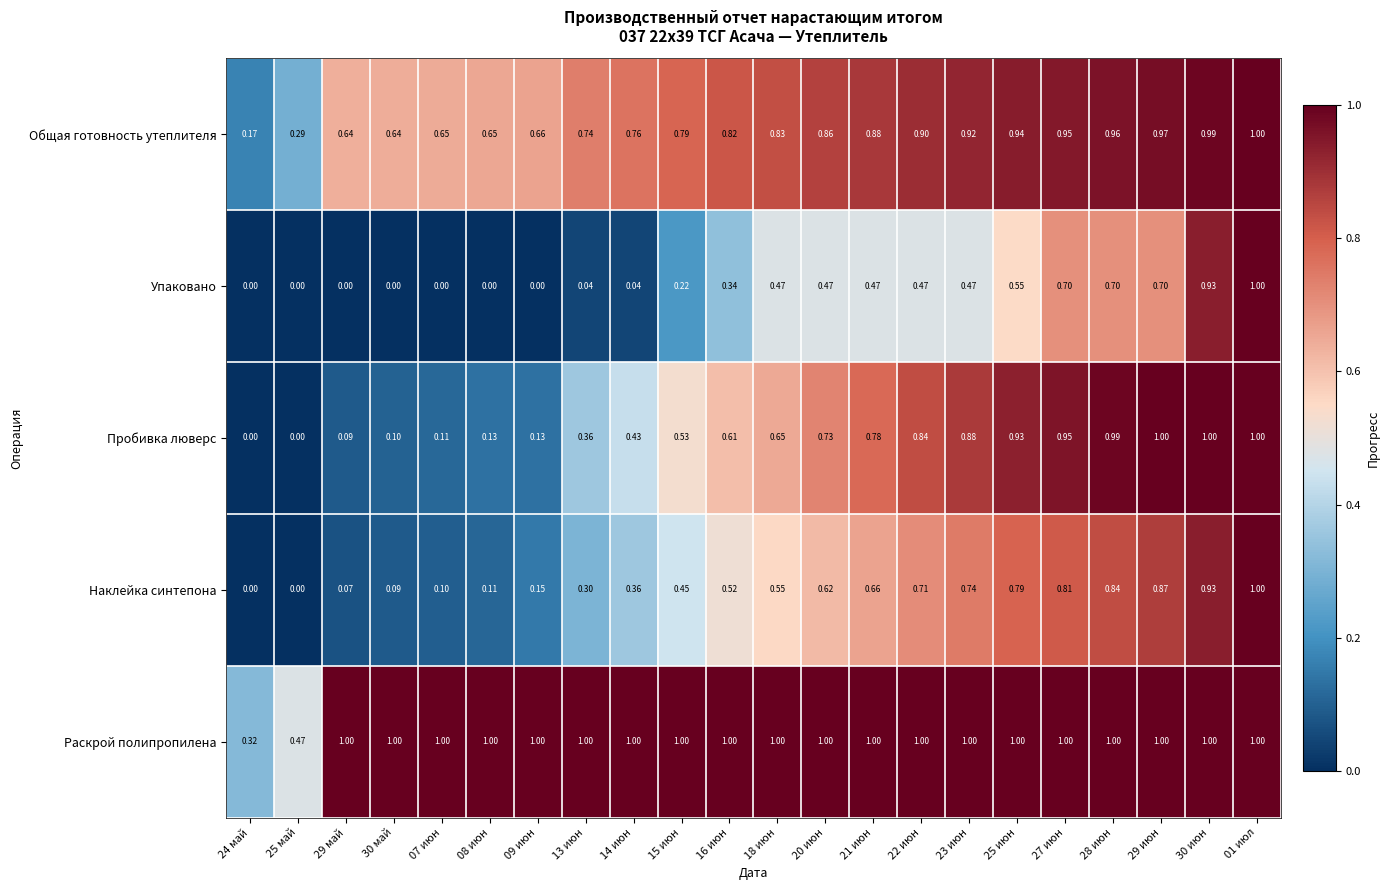

Between 08 июн and 16 июн, which series saw the biggest shift?

Пробивка люверс